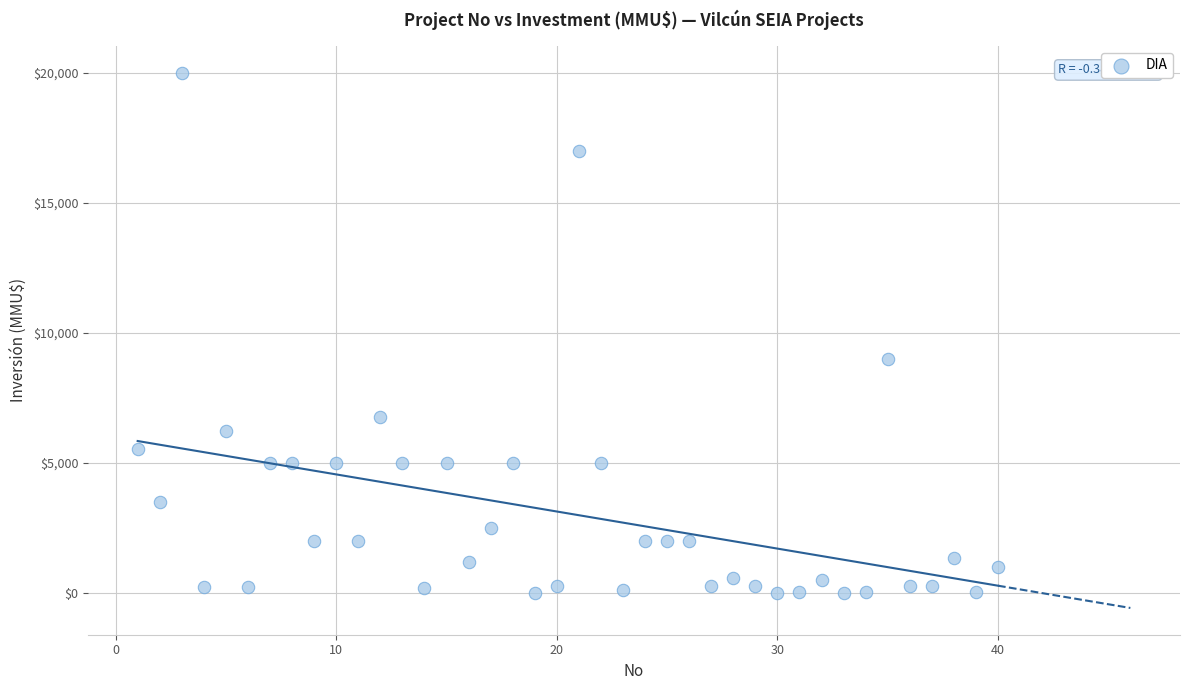

What is the range of X values (max minus min)?

39